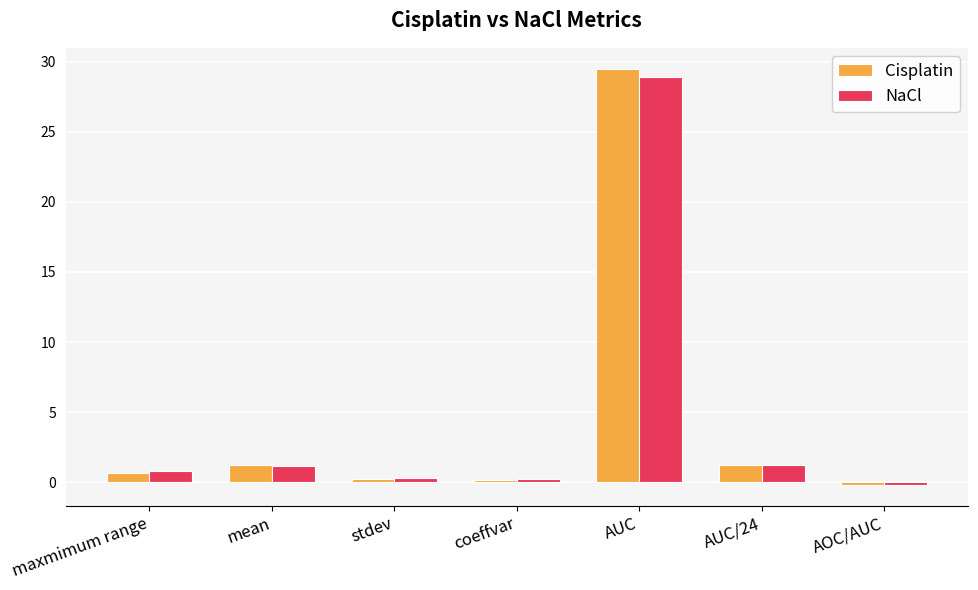

Which series changed the most between coeffvar and AOC/AUC?

NaCl